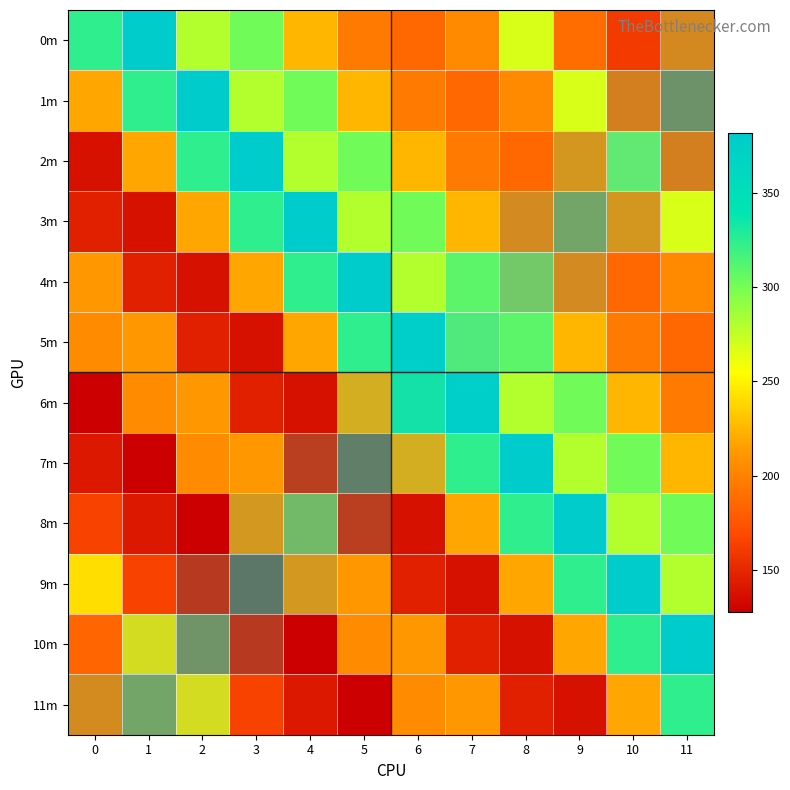

What is the smallest value displayed?

128.0